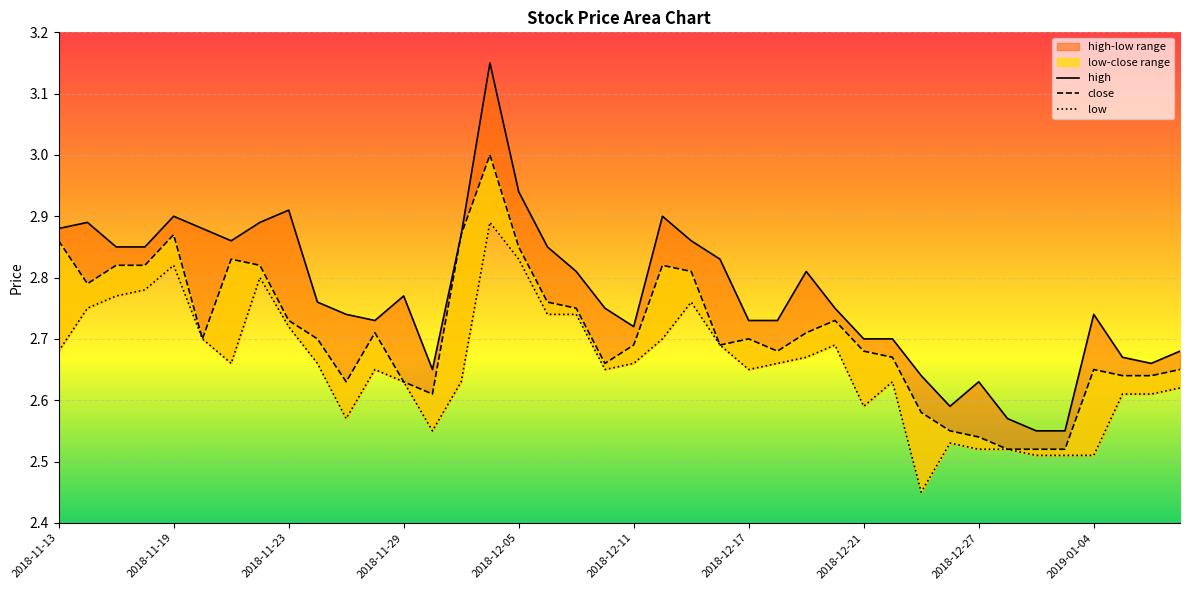

What is the difference between the second highest and second lowest values in the high series?

0.4